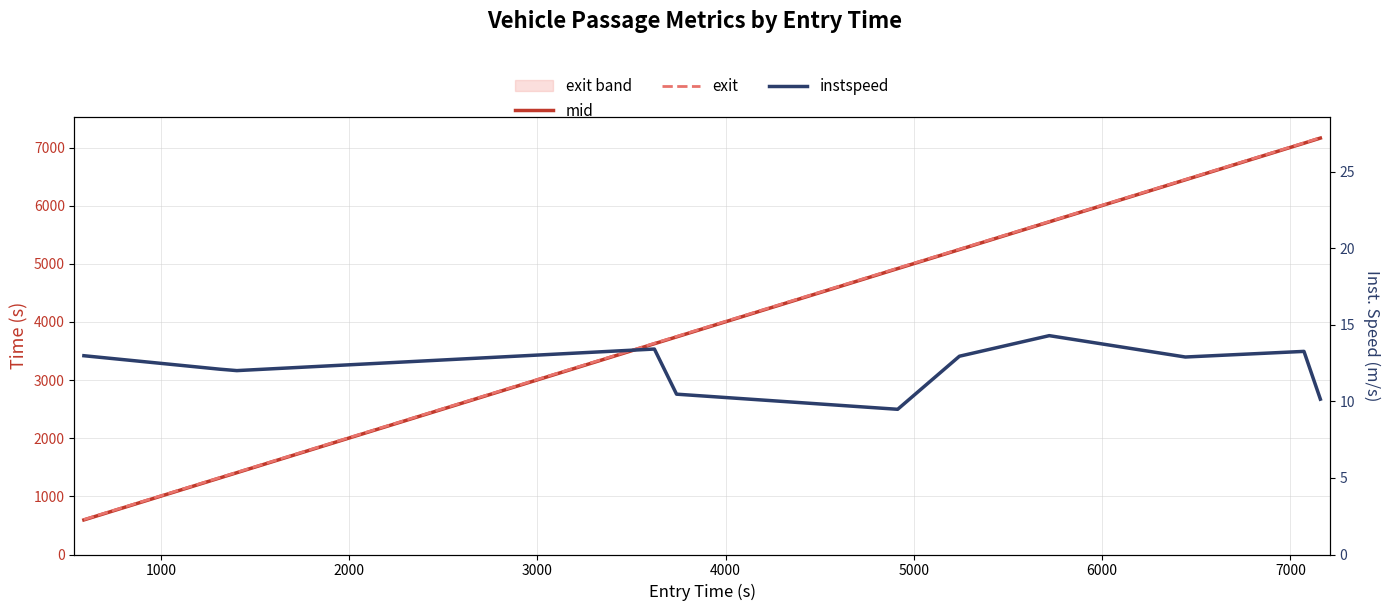

How many values in the mid series exceed 4918?

6